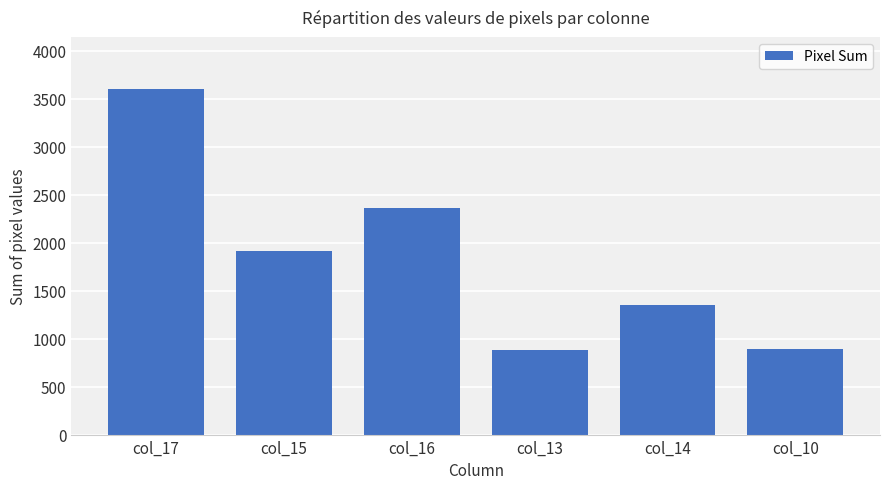

Approximately how many times larger is the value at col_13 compared to col_15?

0.5